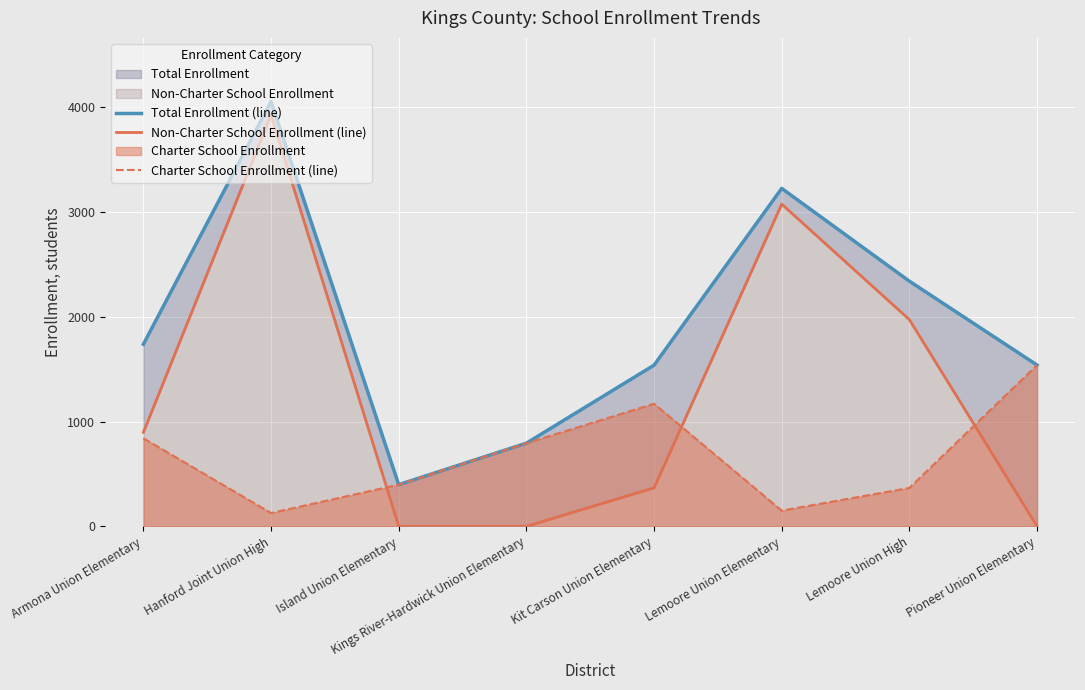

The Total Enrollment (line) series shows 369 at Kings River-Hardwick Union Elementary. True or false?

False